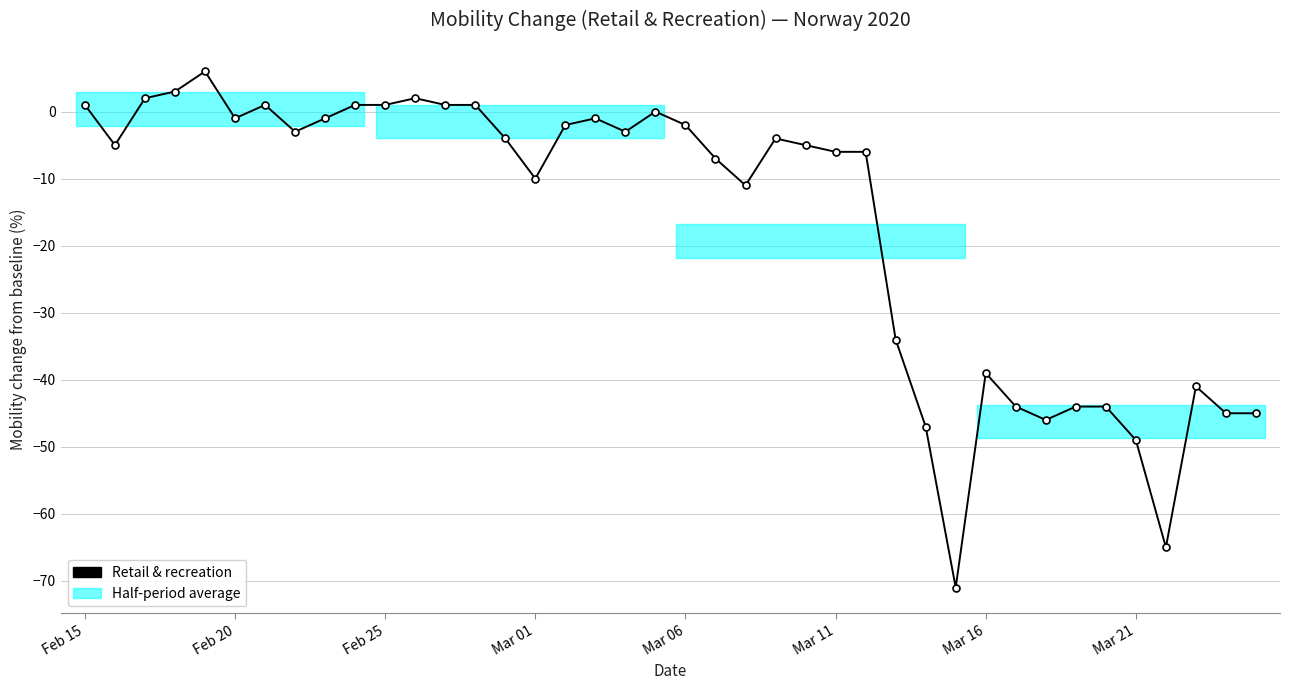

How many values are below zero?

29